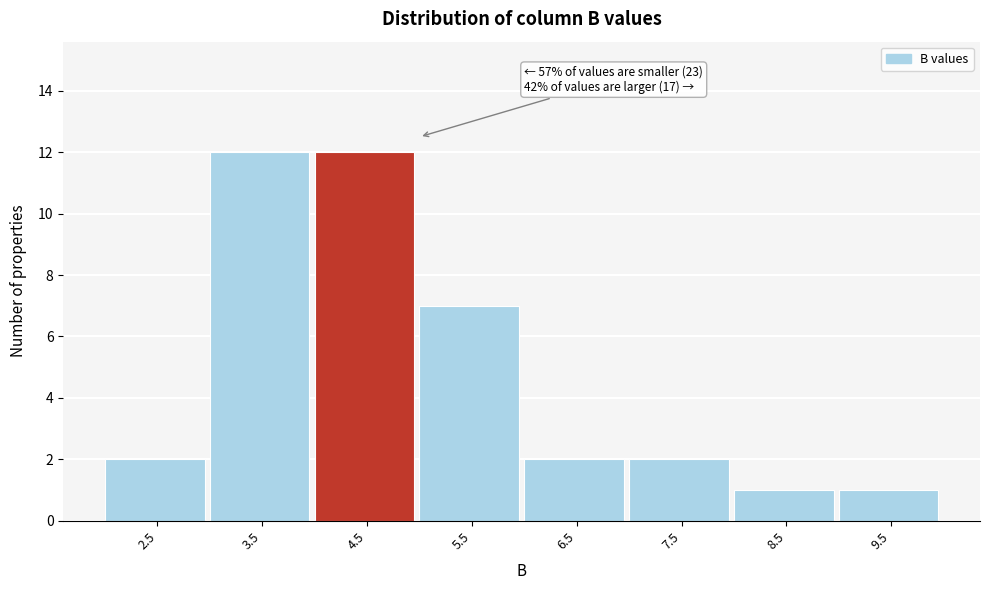

Reading left to right, transcribe all the data shown in this chart.

2.5=2	3.5=12	4.5=12	5.5=7	6.5=2	7.5=2	8.5=1	9.5=1